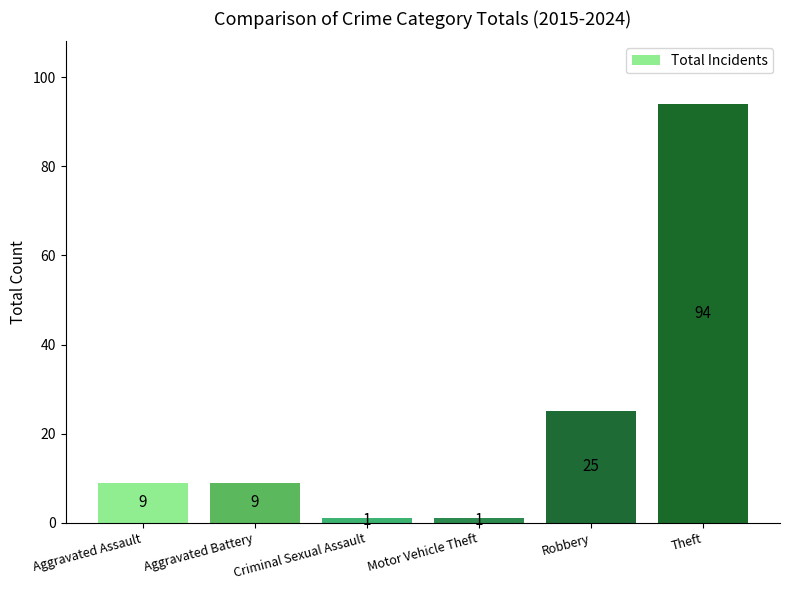

Where is the data nearest to the value 47?

Robbery